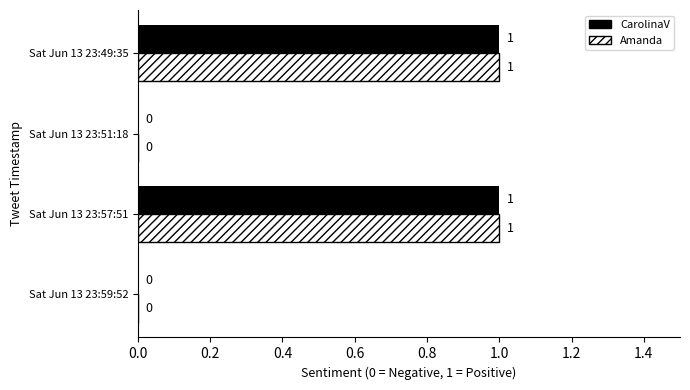

True or false: Amanda has a value of -1 at Sat Jun 13 23:51:18.

False